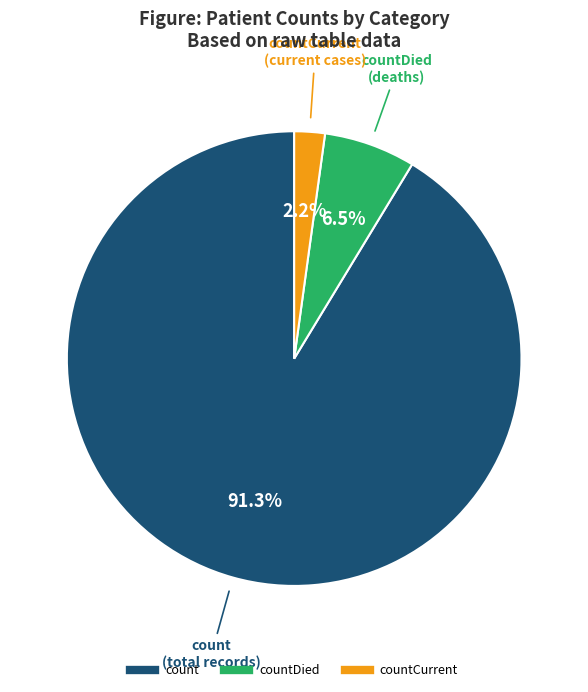

Is there any slice that represents more than half of the pie?

Yes